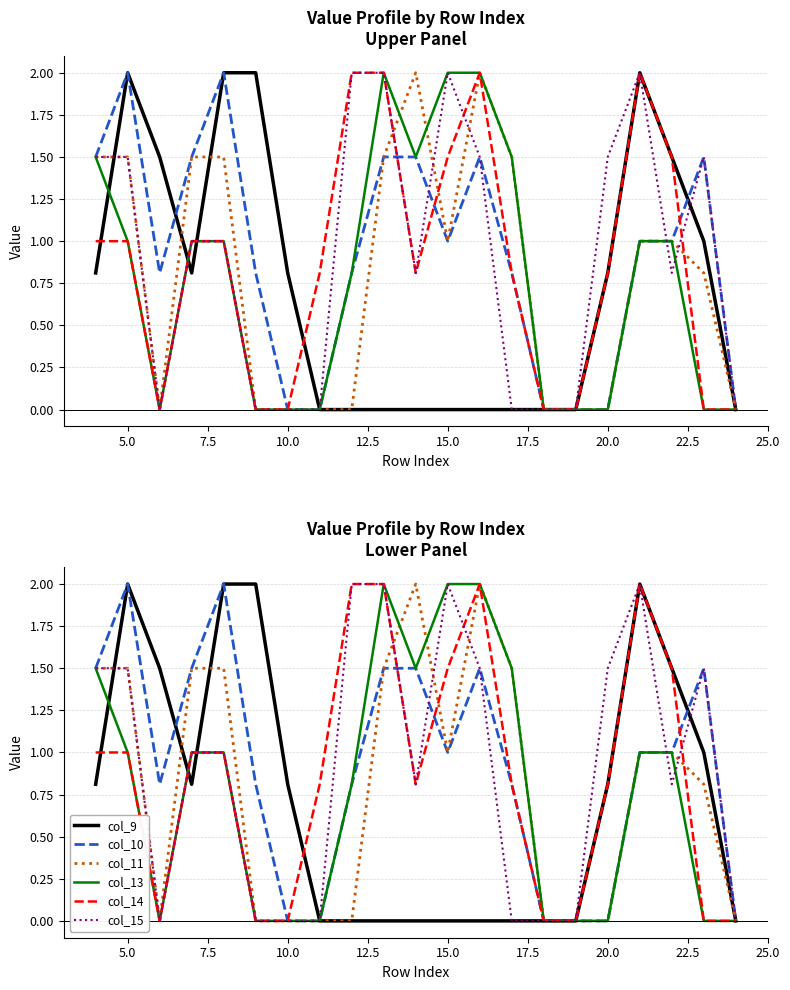

Does the chart have visible grid lines?

Yes